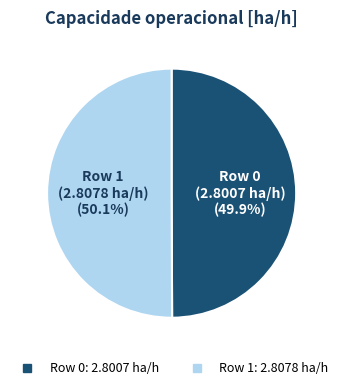

Is there a majority slice in this chart?

Yes